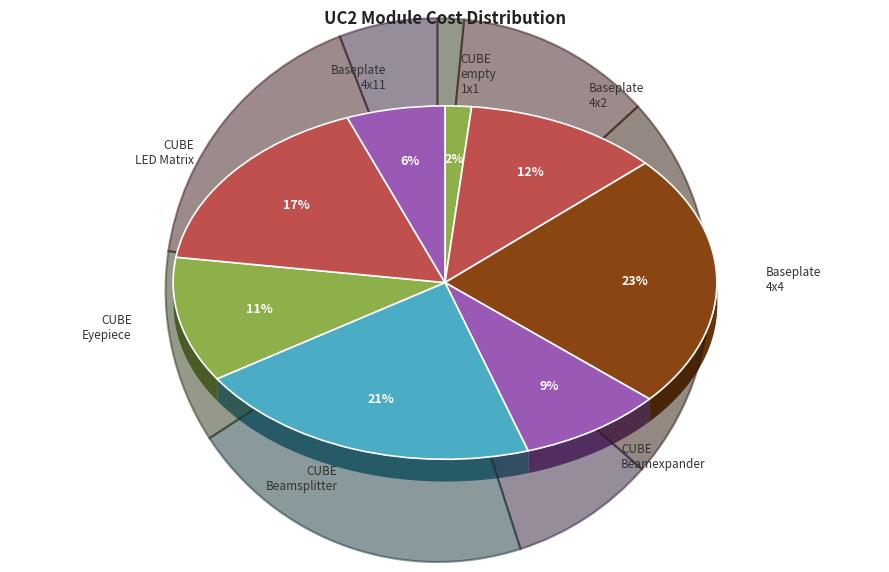

Which slice is the largest?

Baseplate 4x4